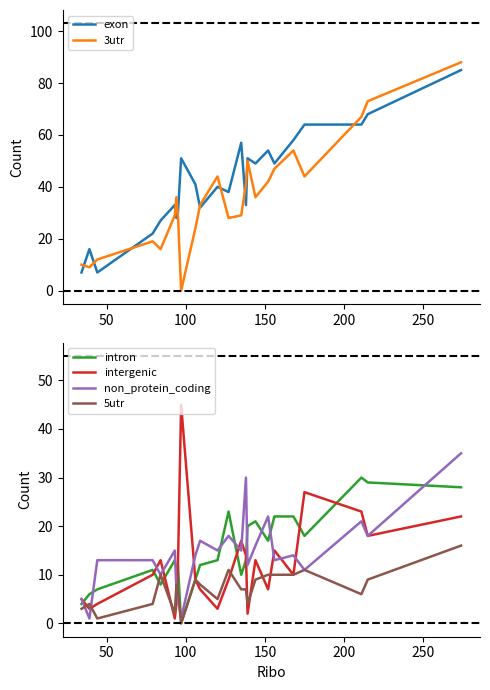

What is the average value of the non_protein_coding series?

14